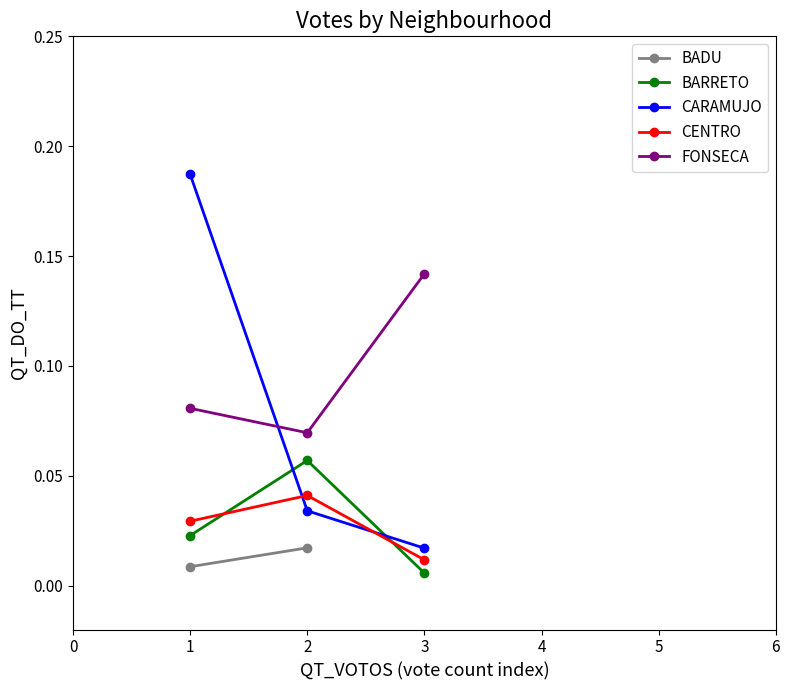

Is the value of FONSECA at 2 greater than the value of CENTRO at 3?

Yes